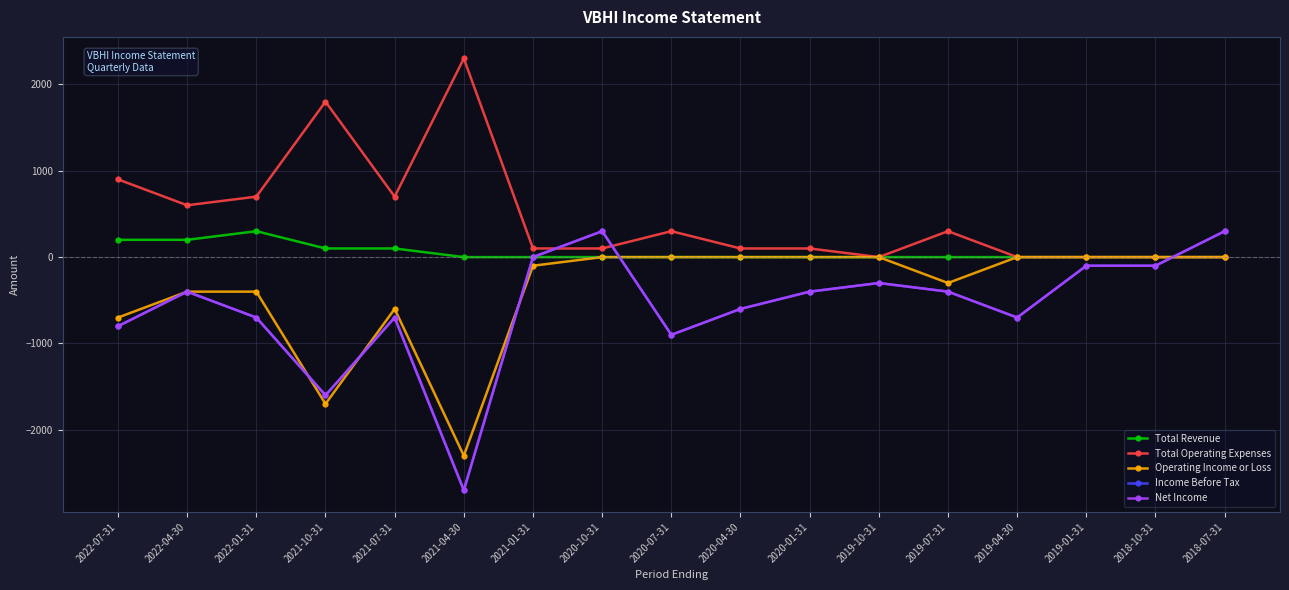

What is the total value across all series at 2022-07-31?

-1200